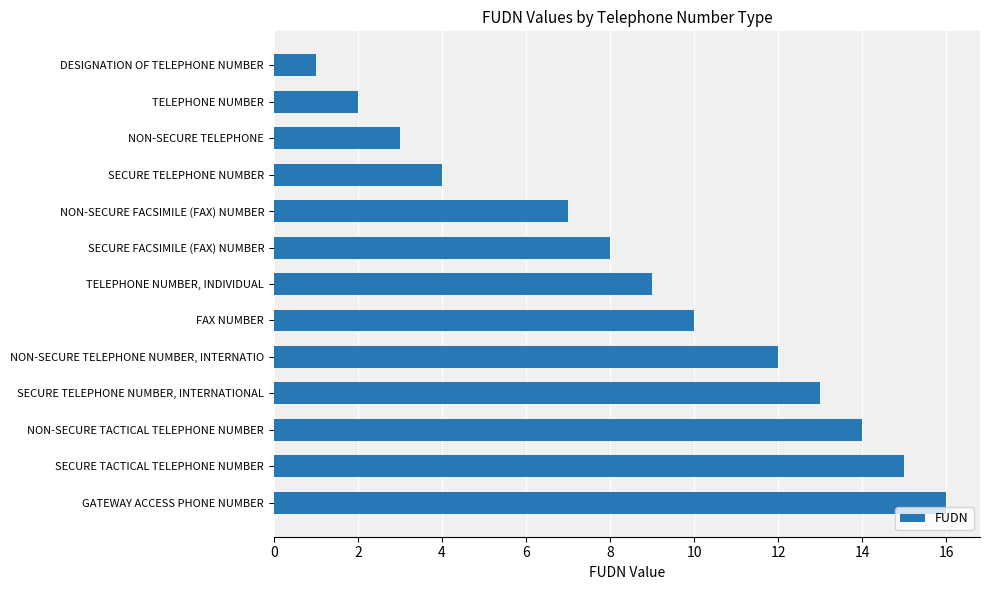

Where is the data nearest to the value 8?

SECURE FACSIMILE (FAX) NUMBER